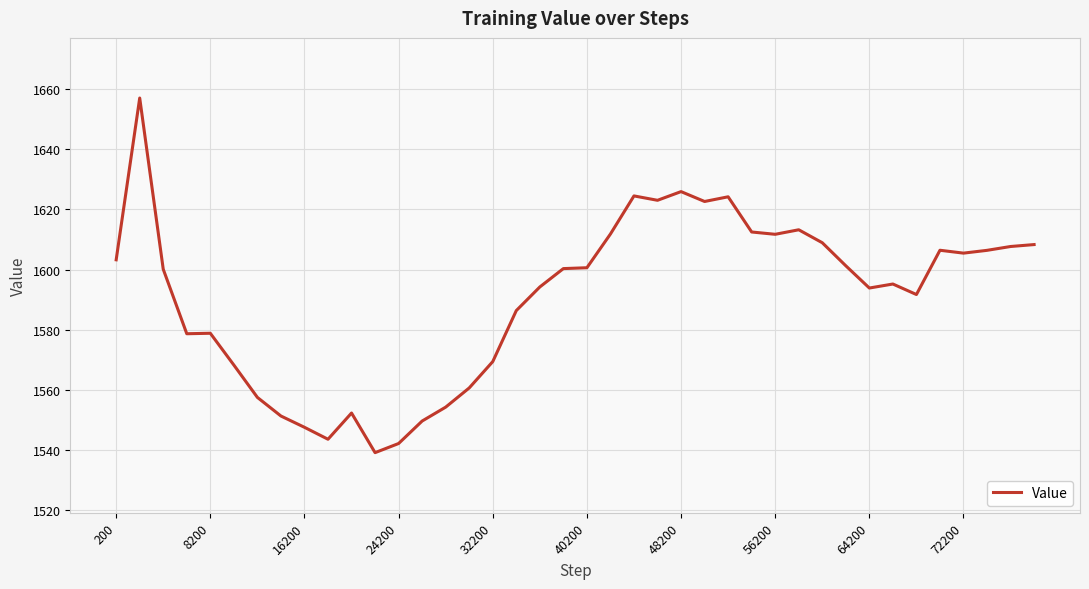

What is the greatest value displayed?

1657.0